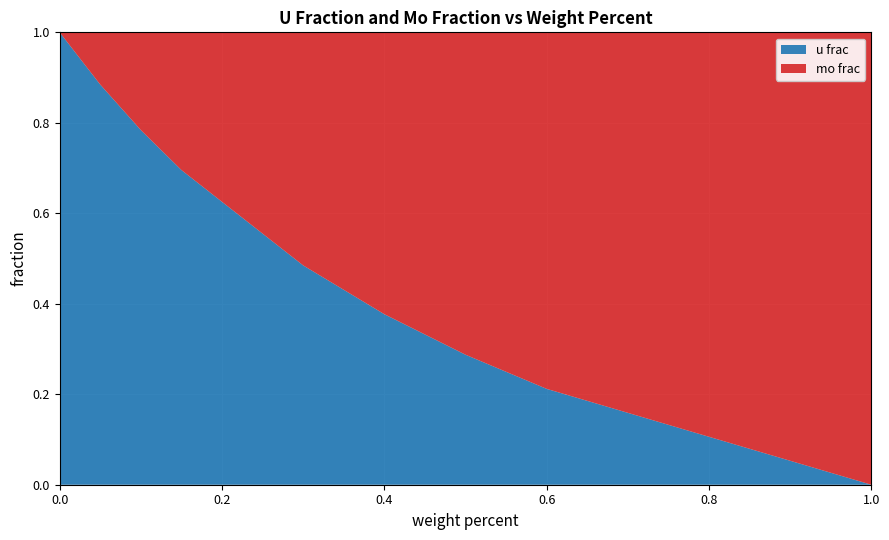

What is the total value across all series at 1.0?

1.0